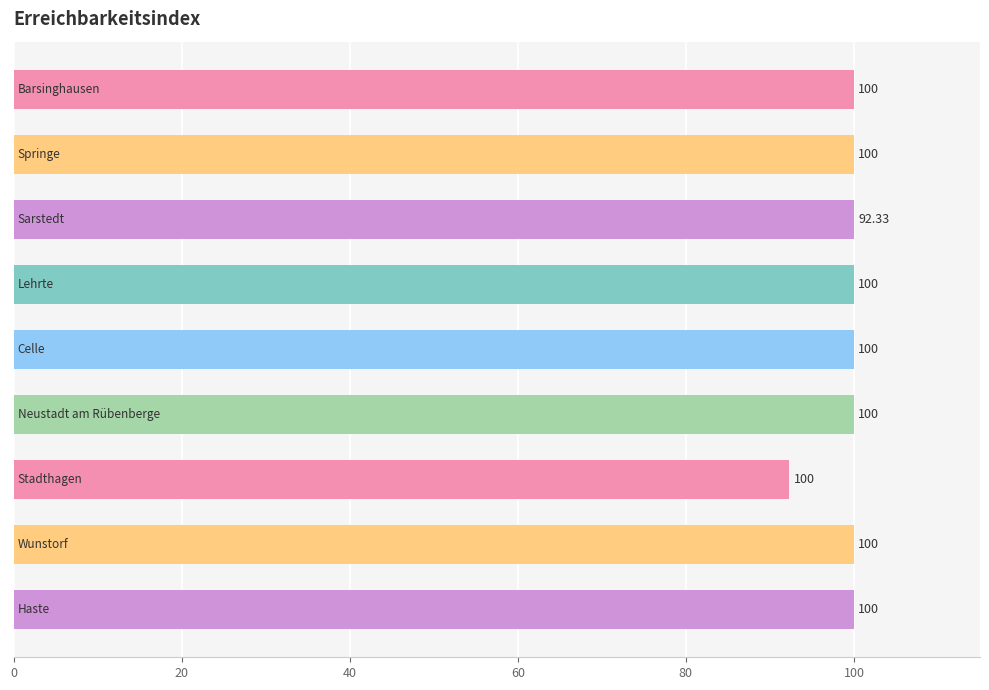

Count the number of categories in the chart.

9